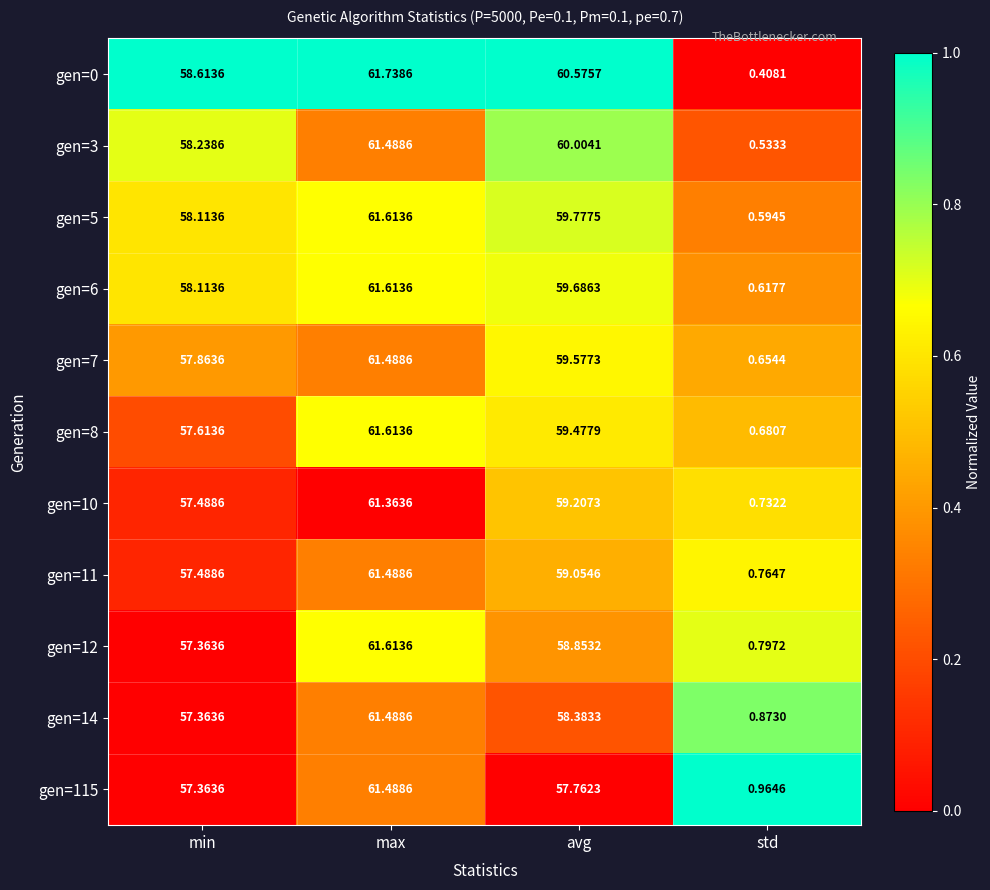

At which label does gen=14 first exceed 58?

max